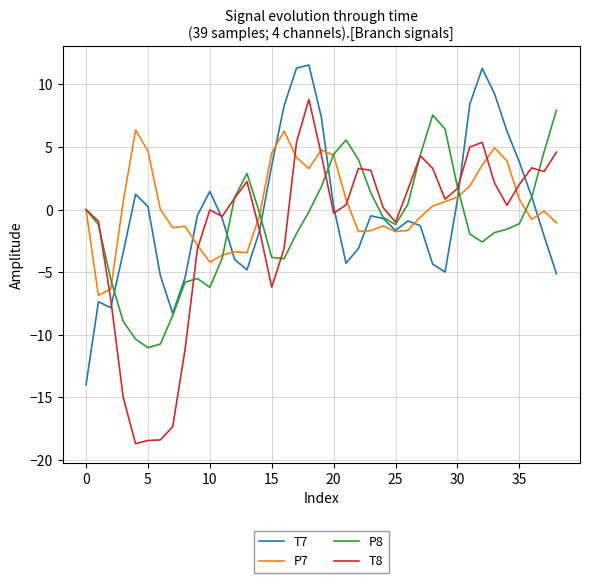

Which series has the largest range (max minus min)?

T8